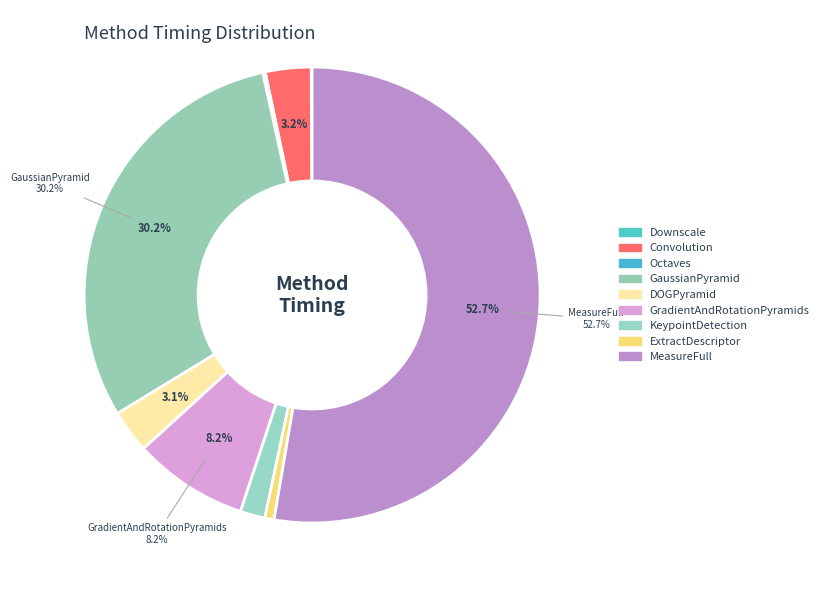

Rank the categories by value from highest to lowest.

eth_MeasureFull, eth_GaussianPyramid, eth_GradientAndRotationPyramids, eth_Convolution, eth_DOGPyramid, eth_KeypointDetection, eth_ExtractDescriptor, eth_Octaves, eth_Downscale